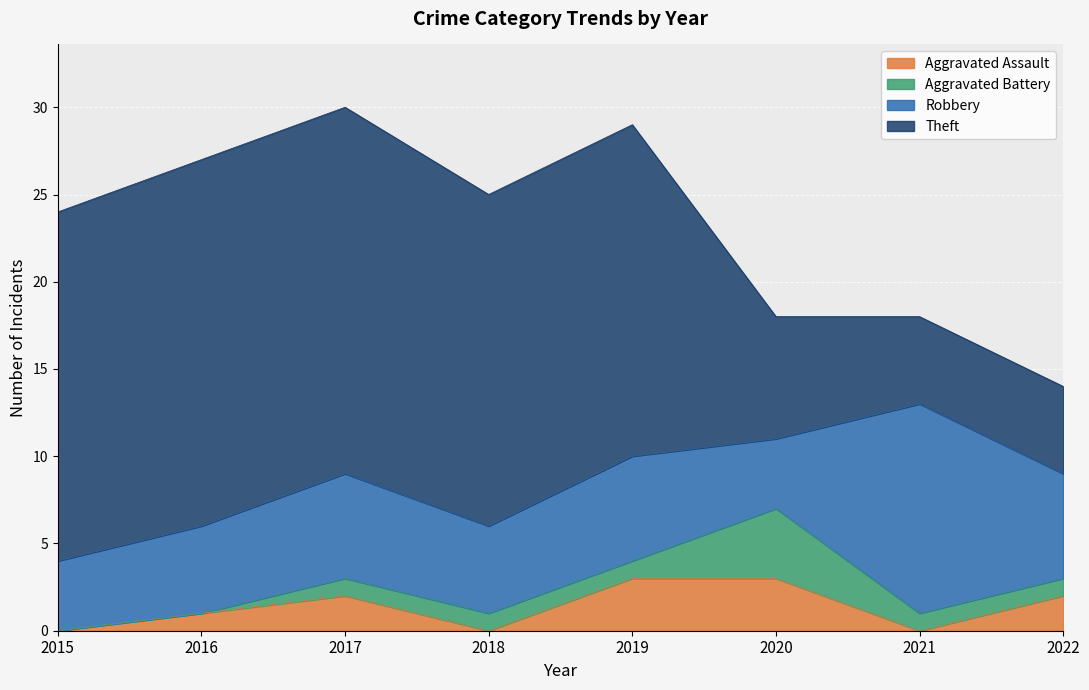

Which series has the largest range (max minus min)?

Theft